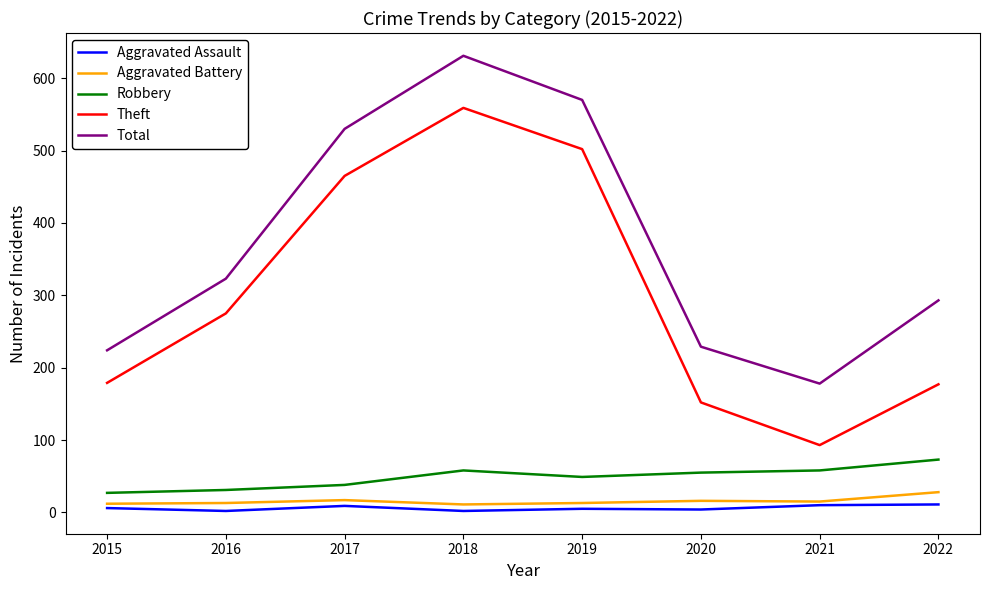

Between 2018 and 2019, which series saw the biggest shift?

Total